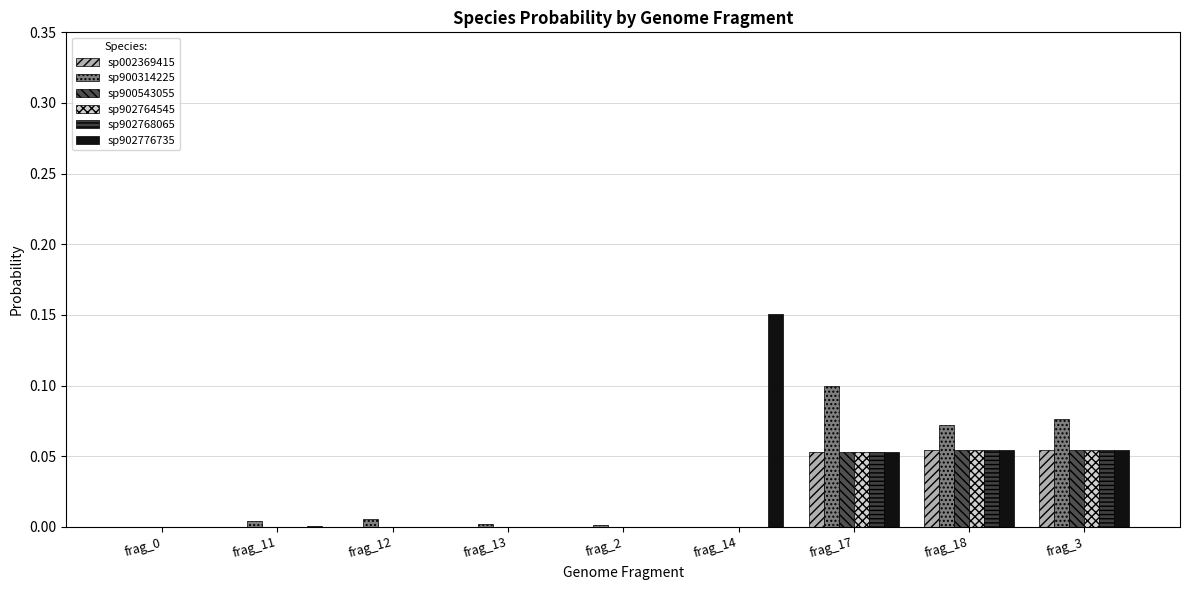

The value of sp902764545 at frag_12 is 0.0. True or false?

True